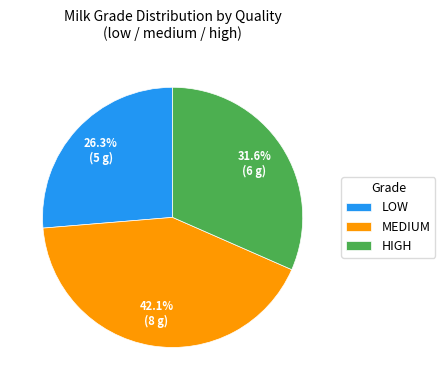

How many slices are in this pie chart?

3